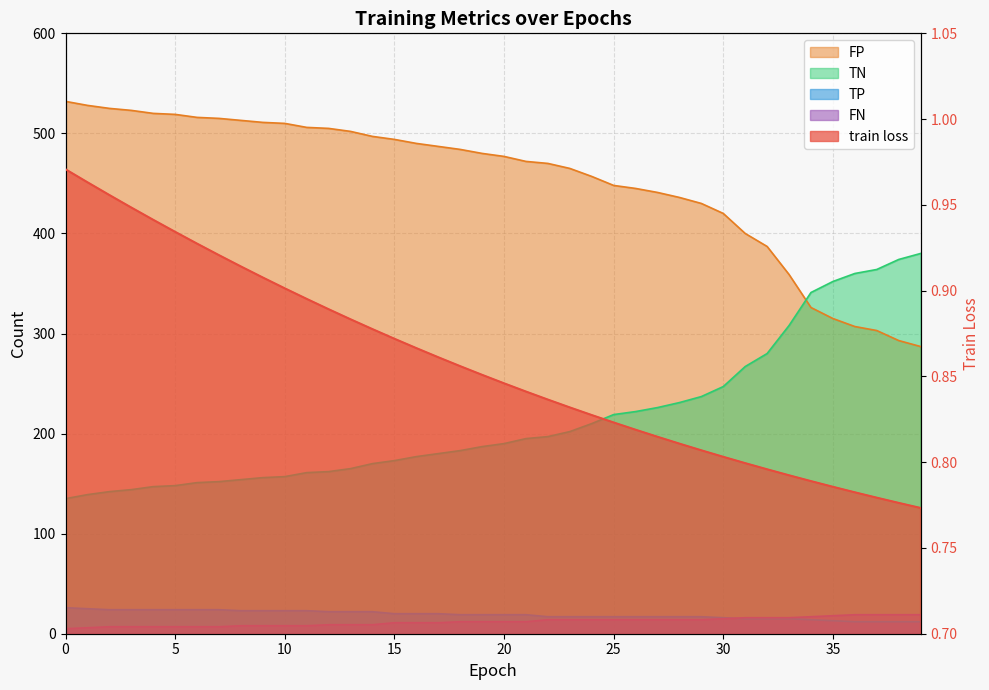

True or false: there are more than 2 points higher than both neighbors.

False